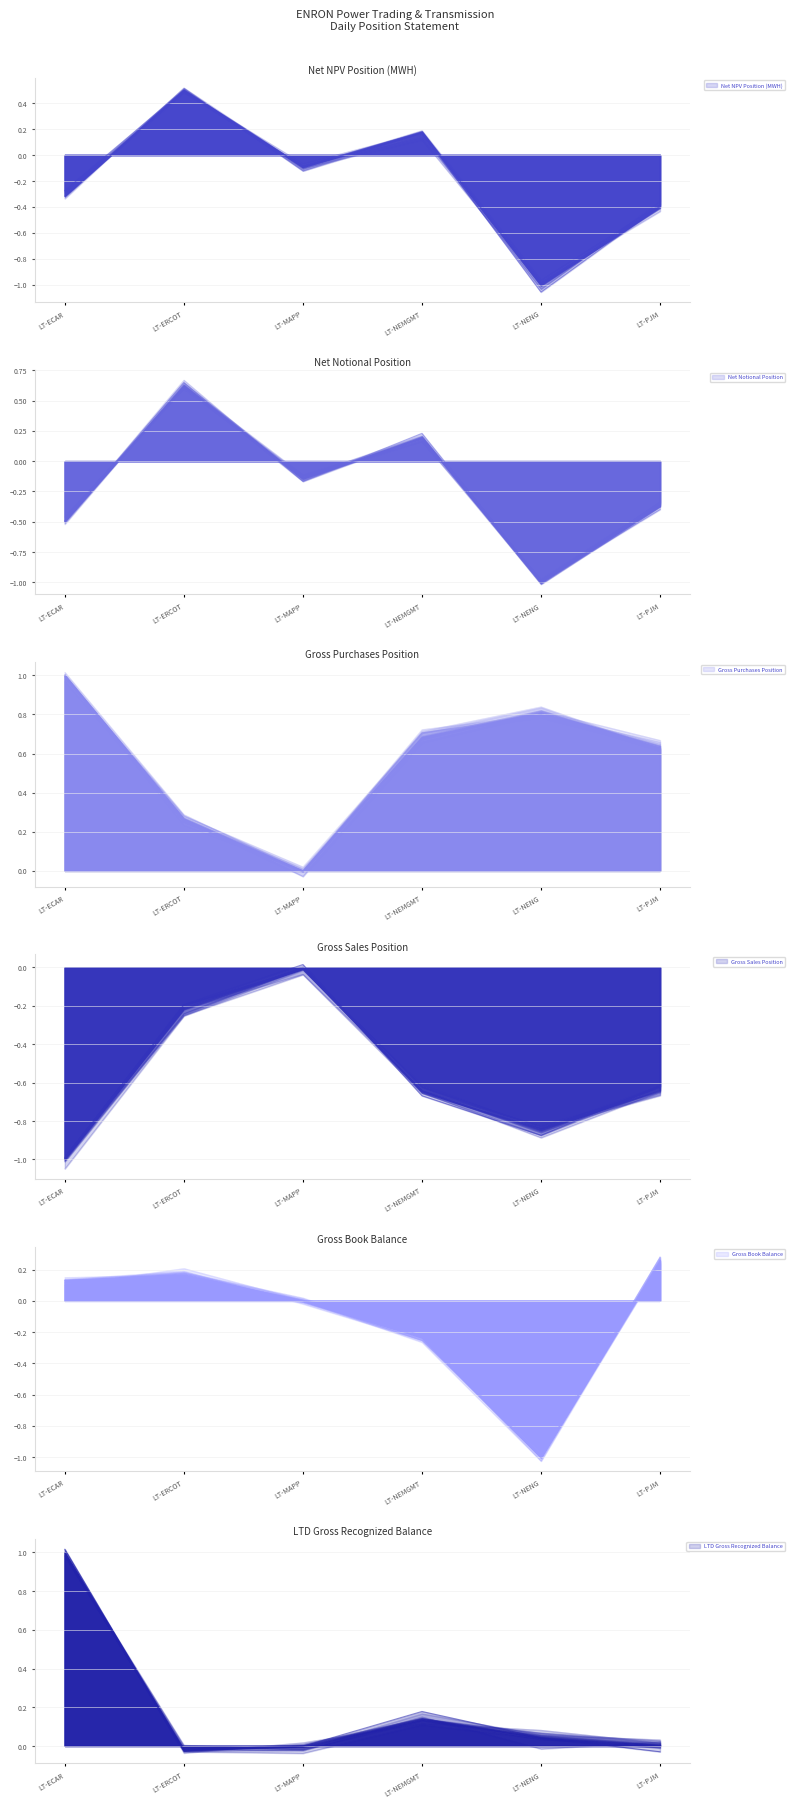

What is the difference between the second highest and second lowest values in the Gross Sales Position series?

0.6